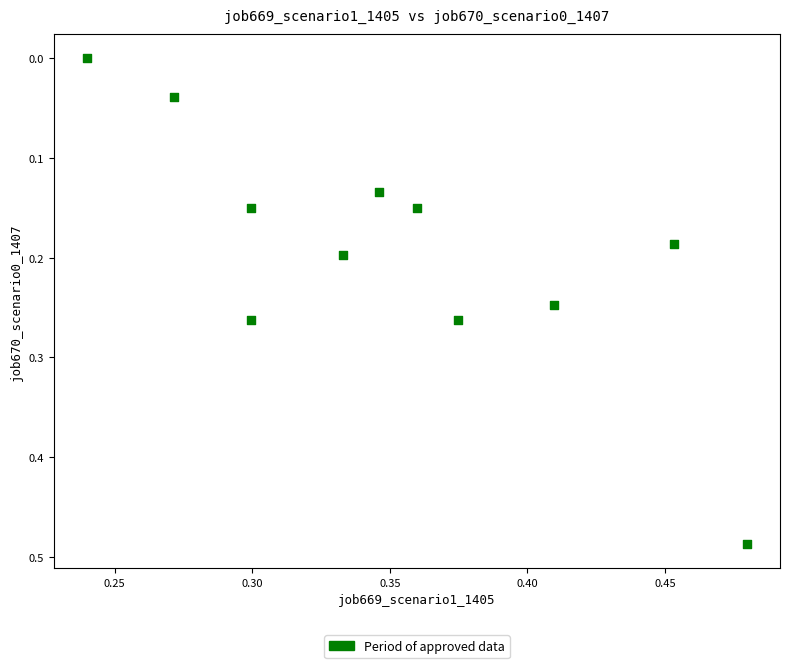

What is the average X value?

0.4